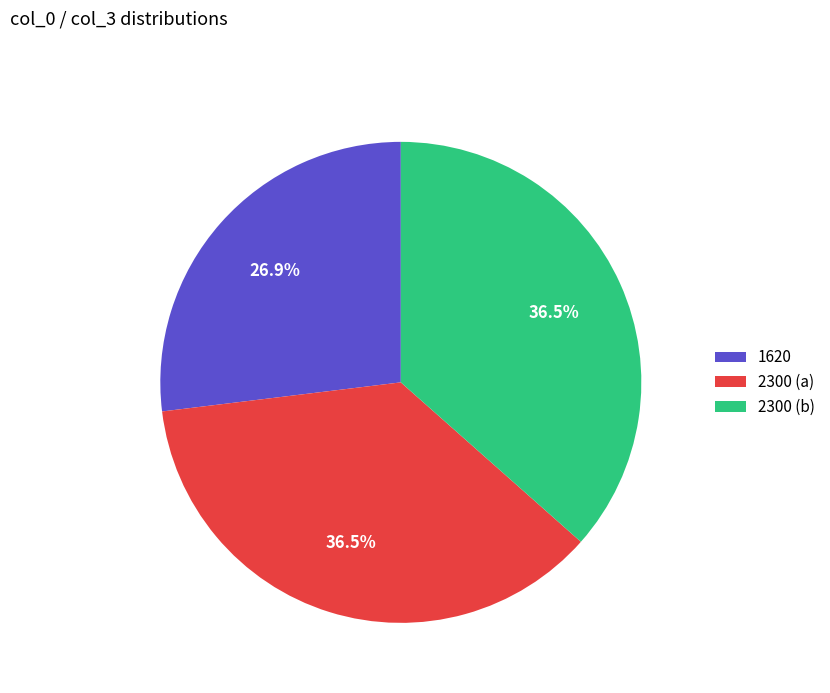

Does 2300 (b) account for over 50% of the chart?

No